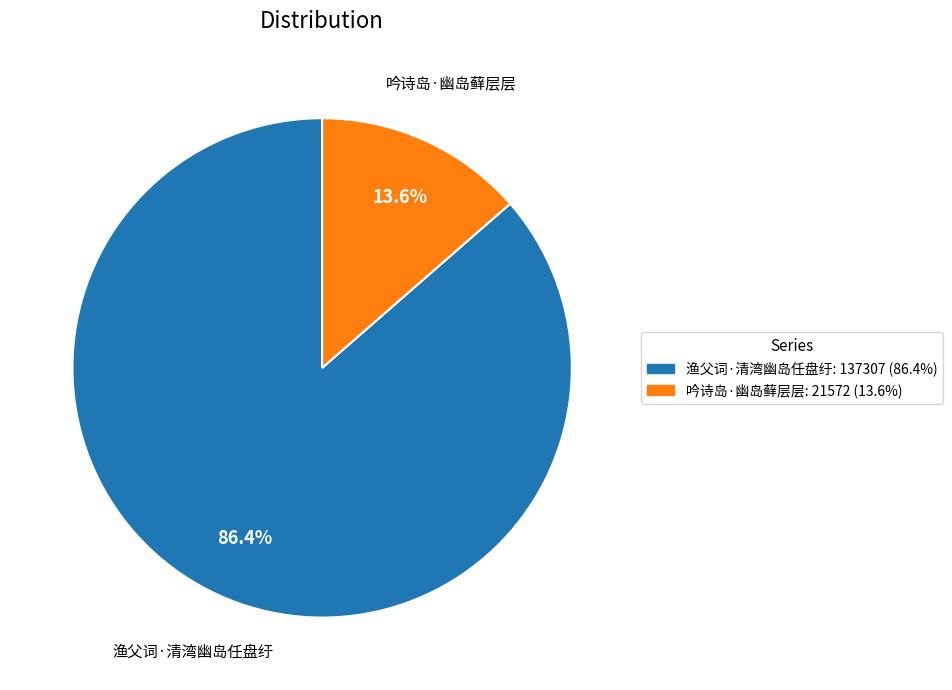

Does 吟诗岛·幽岛藓层层 account for over 50% of the chart?

No